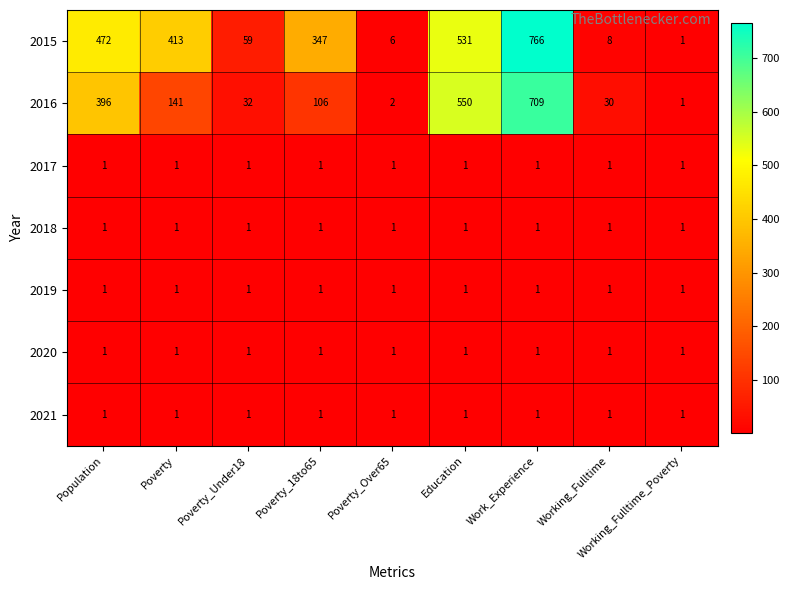

What is the sum of all 2016 values?

1967